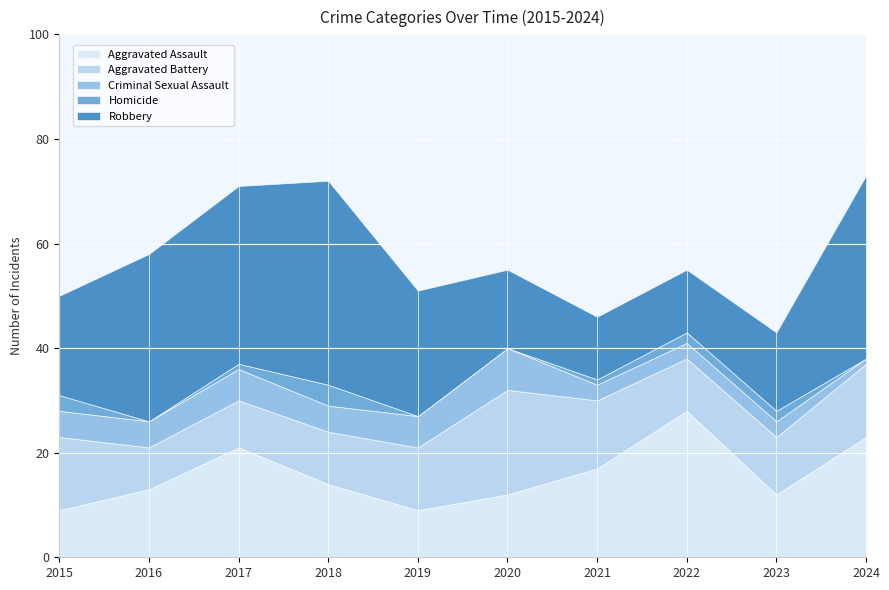

True or false: Criminal Sexual Assault and Aggravated Battery cross at least once.

False